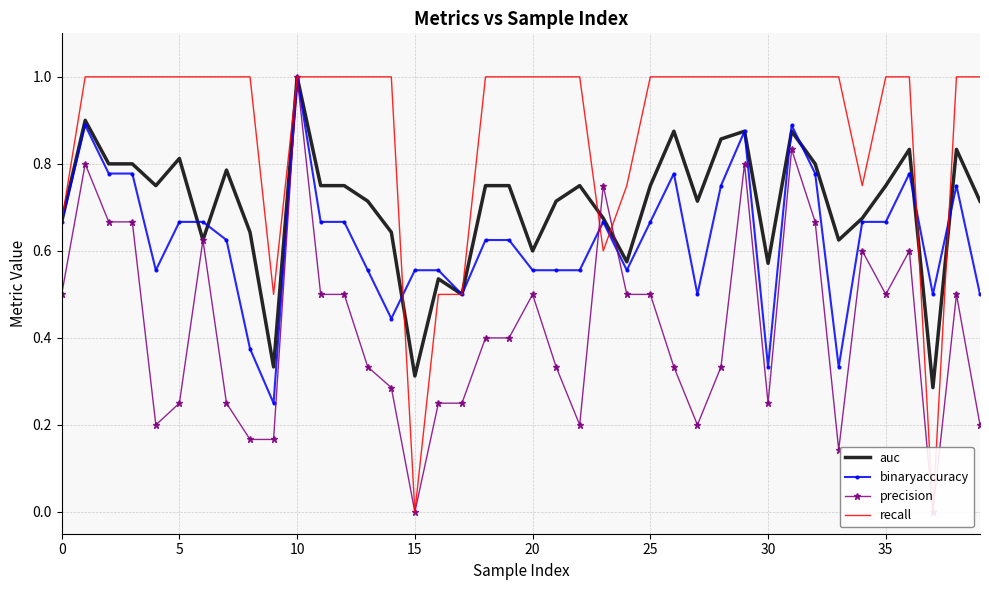

What is the approximate value of precision at 38?

0.5